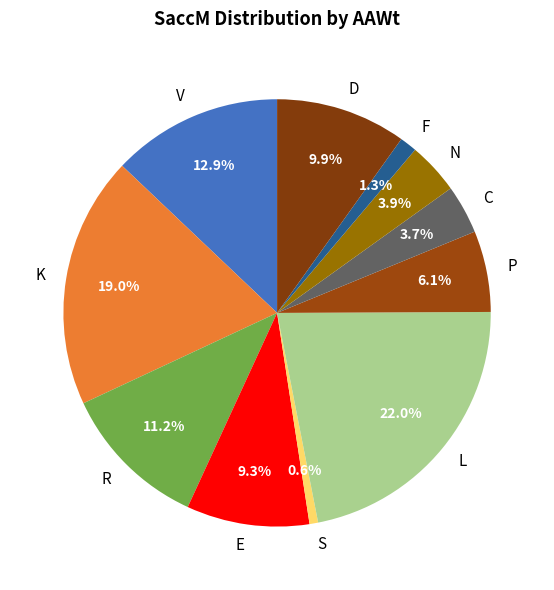

Is it true that F is 11% of the pie?

False